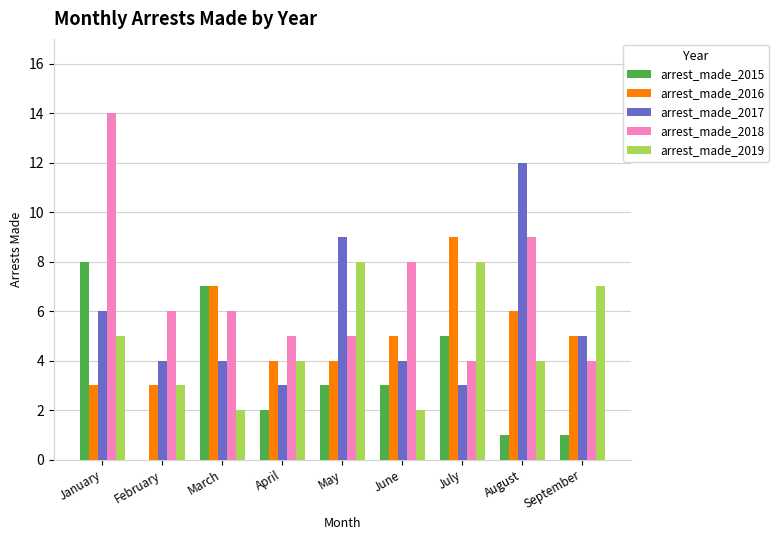

Between March and May, which series saw the biggest shift?

arrest_made_2019